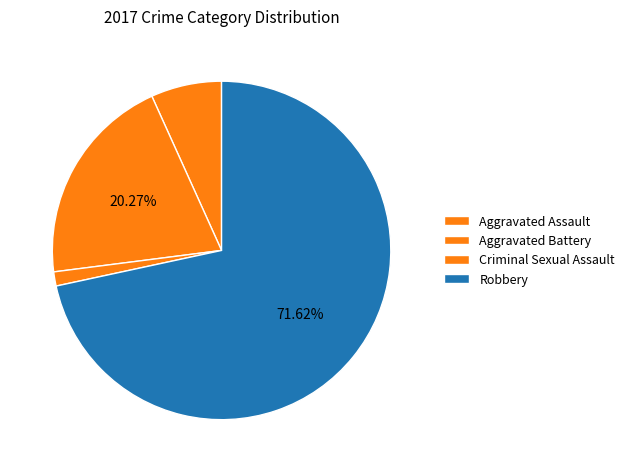

Which category has the smallest portion of the pie?

Criminal Sexual Assault